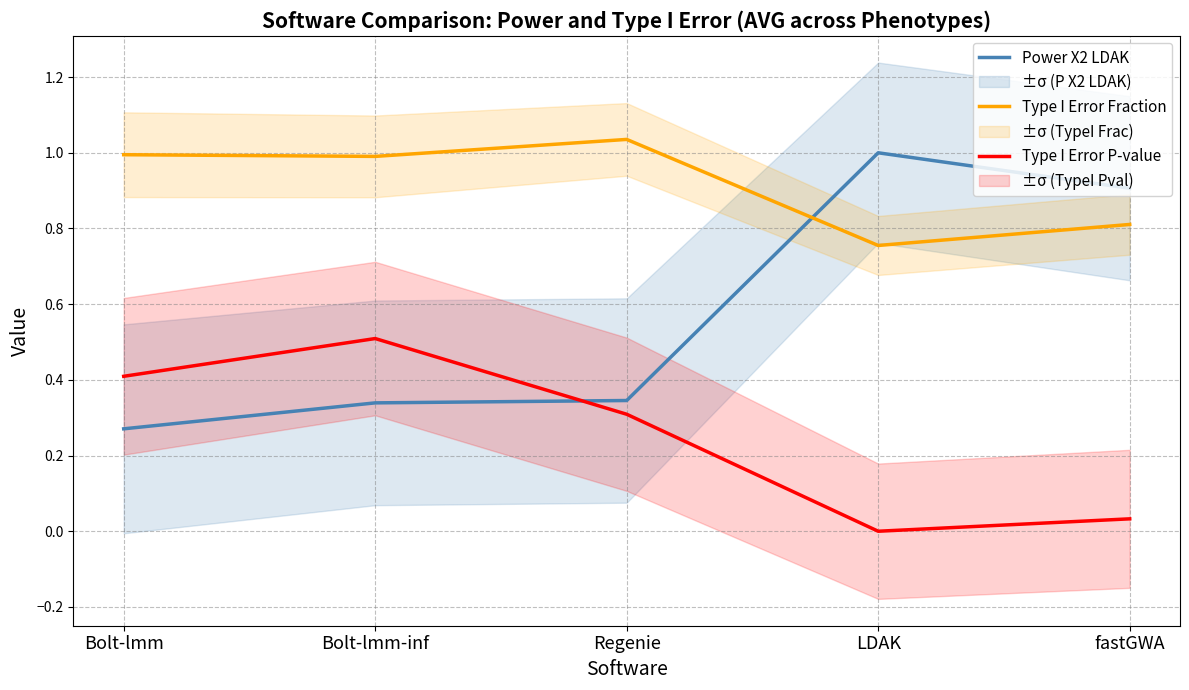

What are all the series names shown in the legend?

Power X2 LDAK, Type I Error Fraction, Type I Error P-value